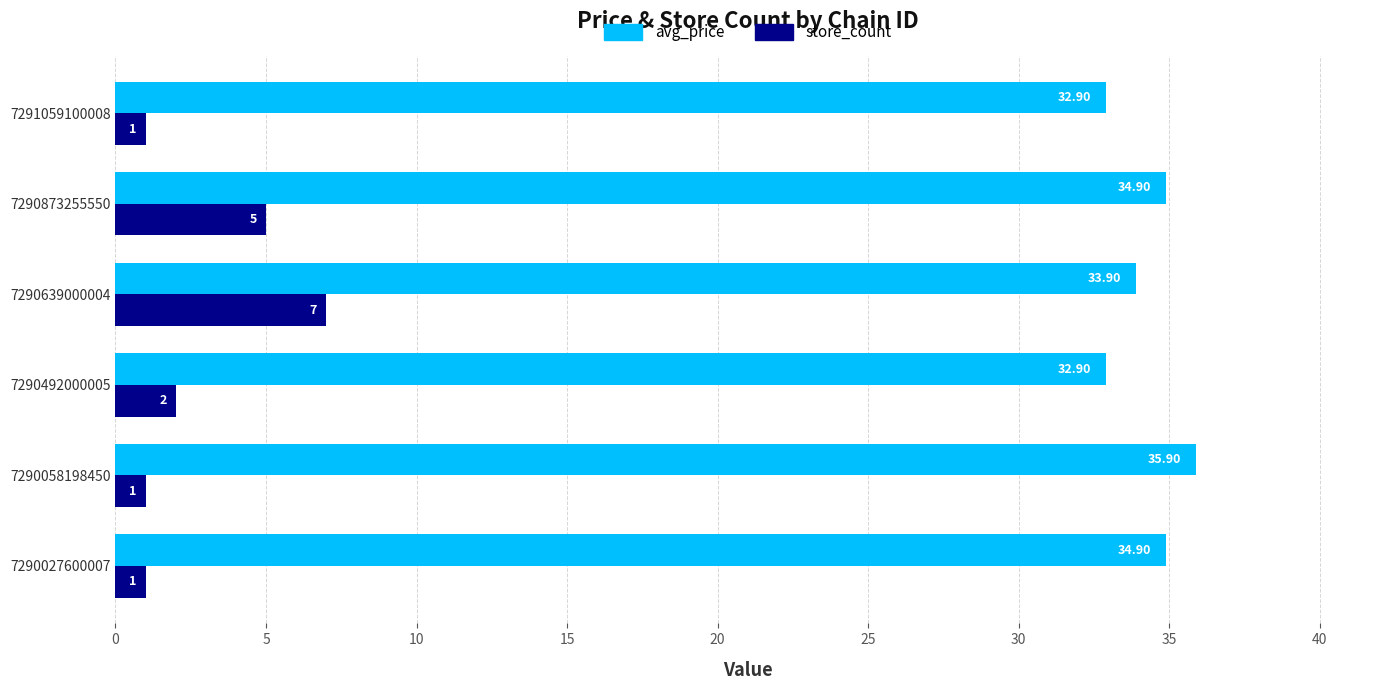

At how many categories does at least one series exceed 29?

6